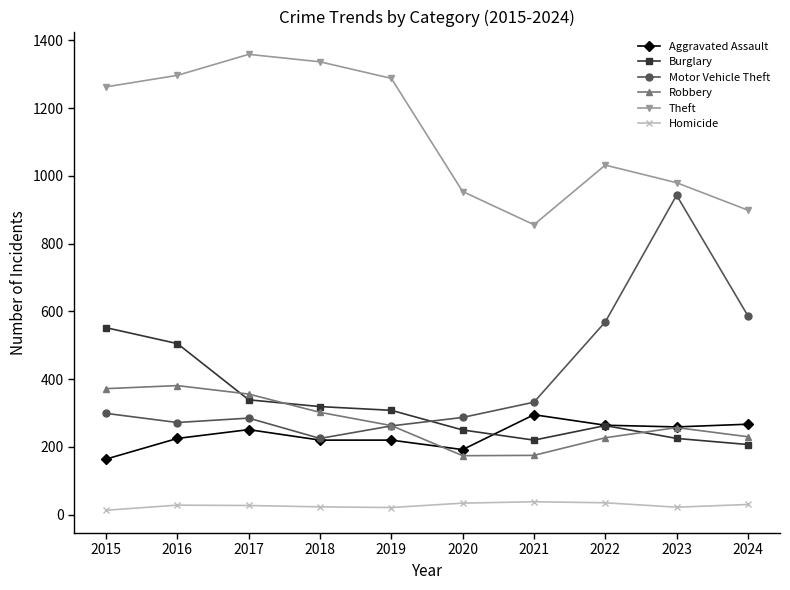

Which category has the highest value in the Aggravated Assault series?

2021